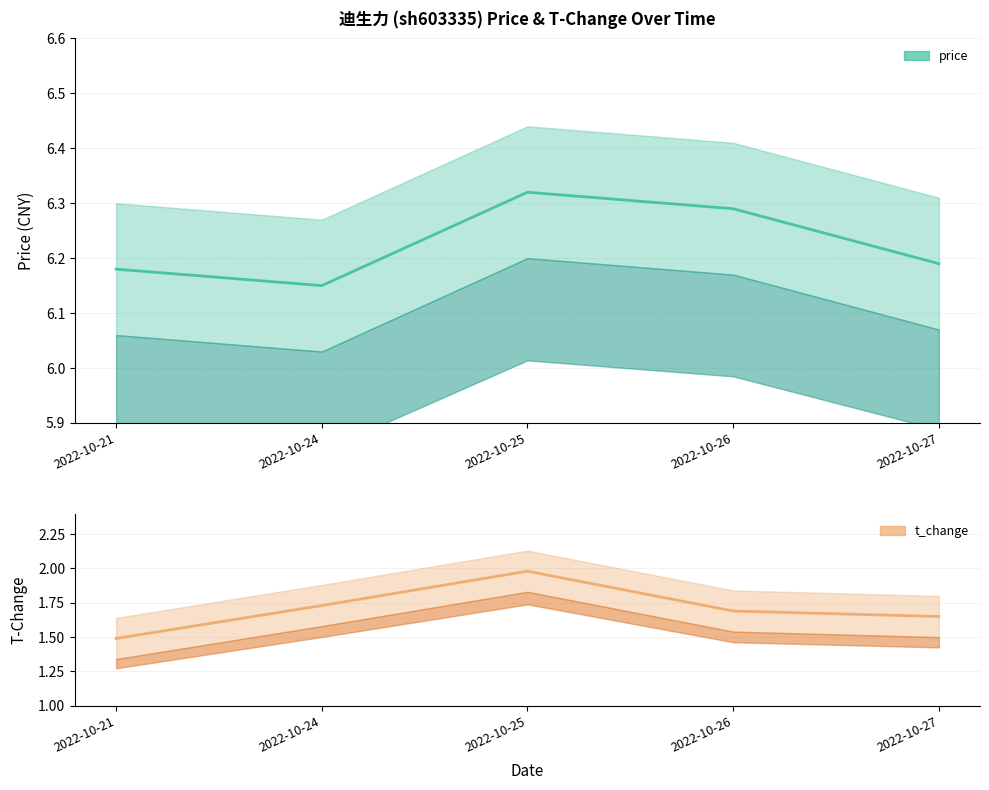

Is it true that t_change equals 0.5 at 2022-10-24?

False